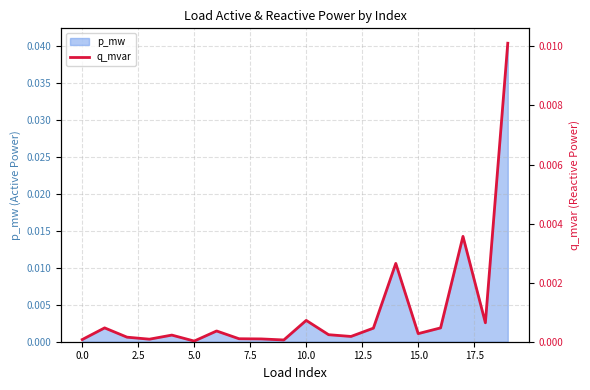

The value at 2.5 is 0.0. True or false?

True